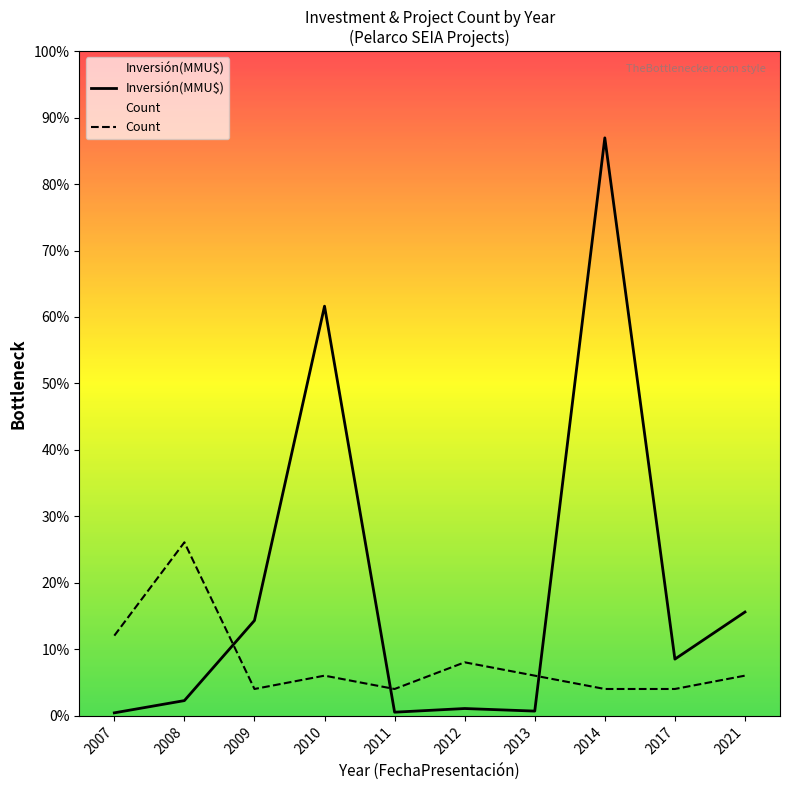

What is the difference between the maximum and minimum values in the Inversión(MMU$) series?

183106.0